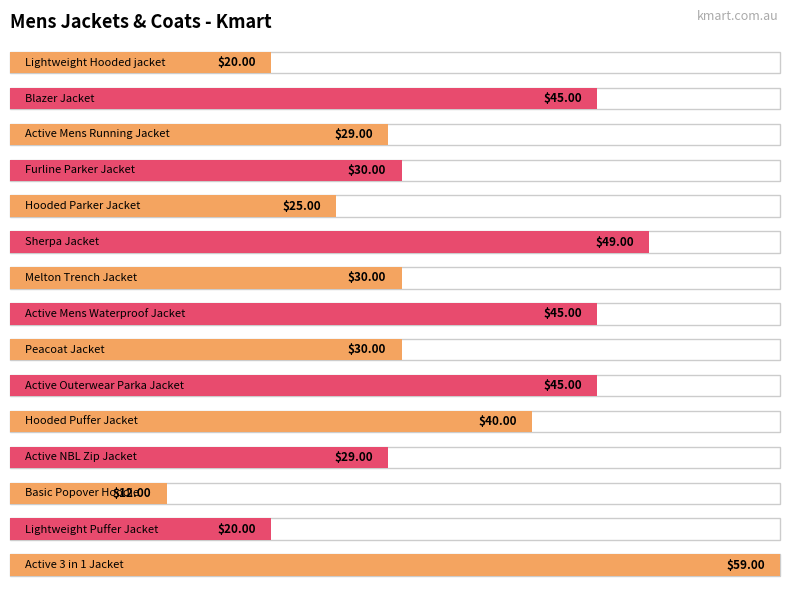

How many data points are above 30?

6